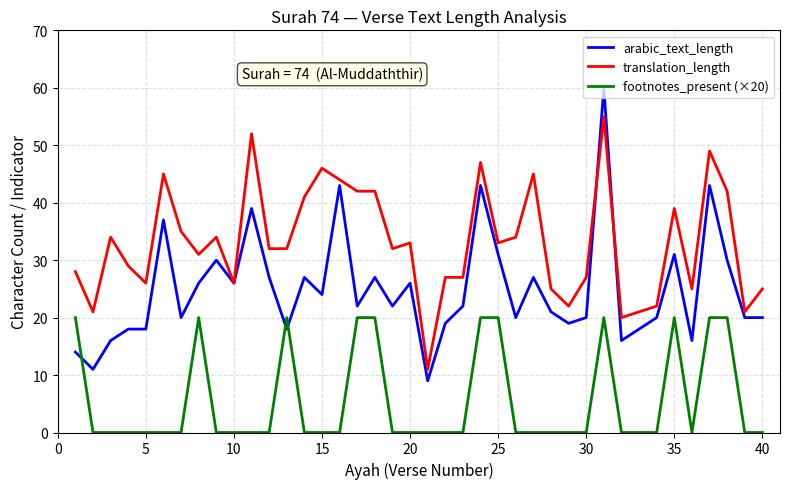

How many intersections are there between footnotes_present (×20) and arabic_text_length?

3